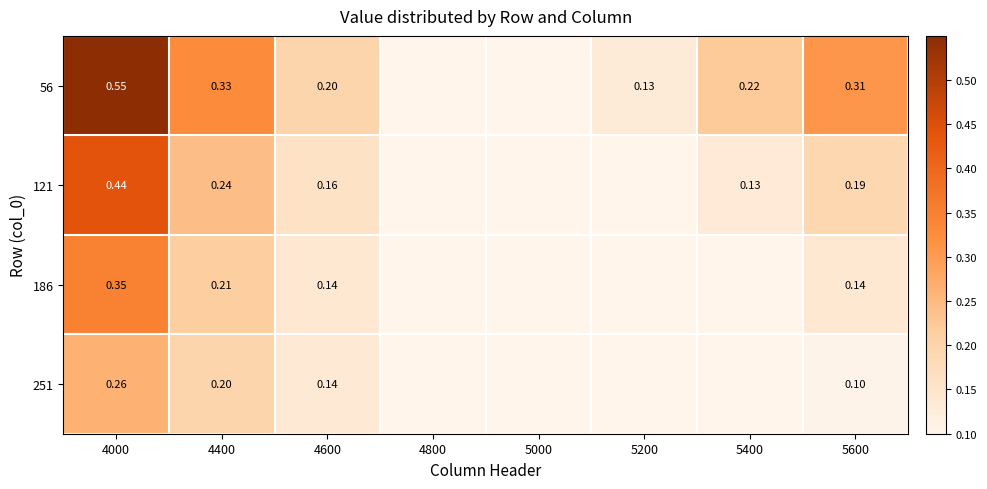

Count the number of categories in the chart.

8